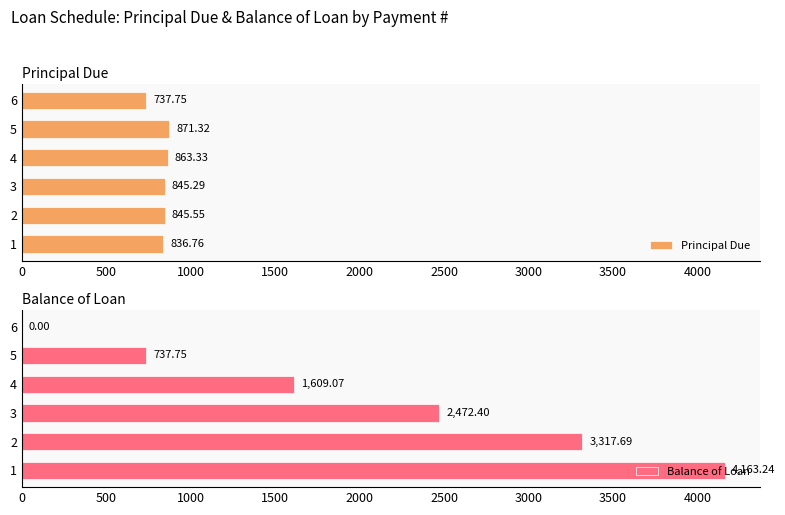

How many bars are there in each group?

2